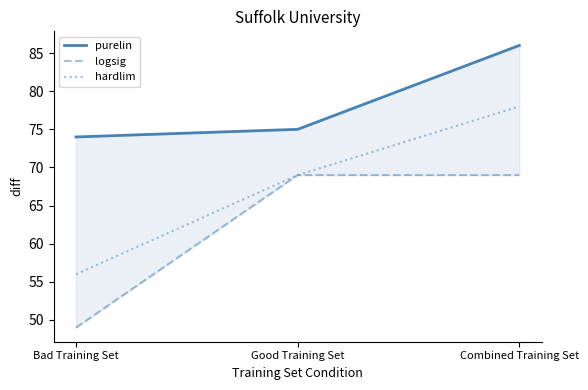

Which series changed the most between Bad Training Set and Good Training Set?

logsig